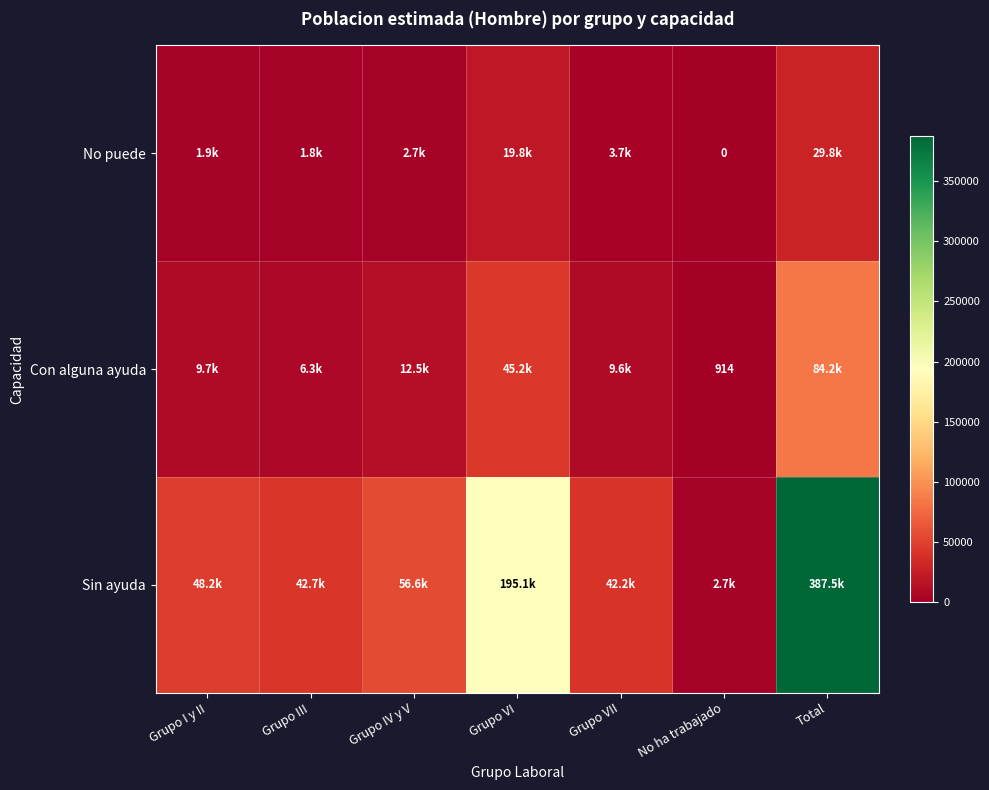

What is the sum of the Con alguna ayuda values at No ha trabajado and Grupo VII?

10535